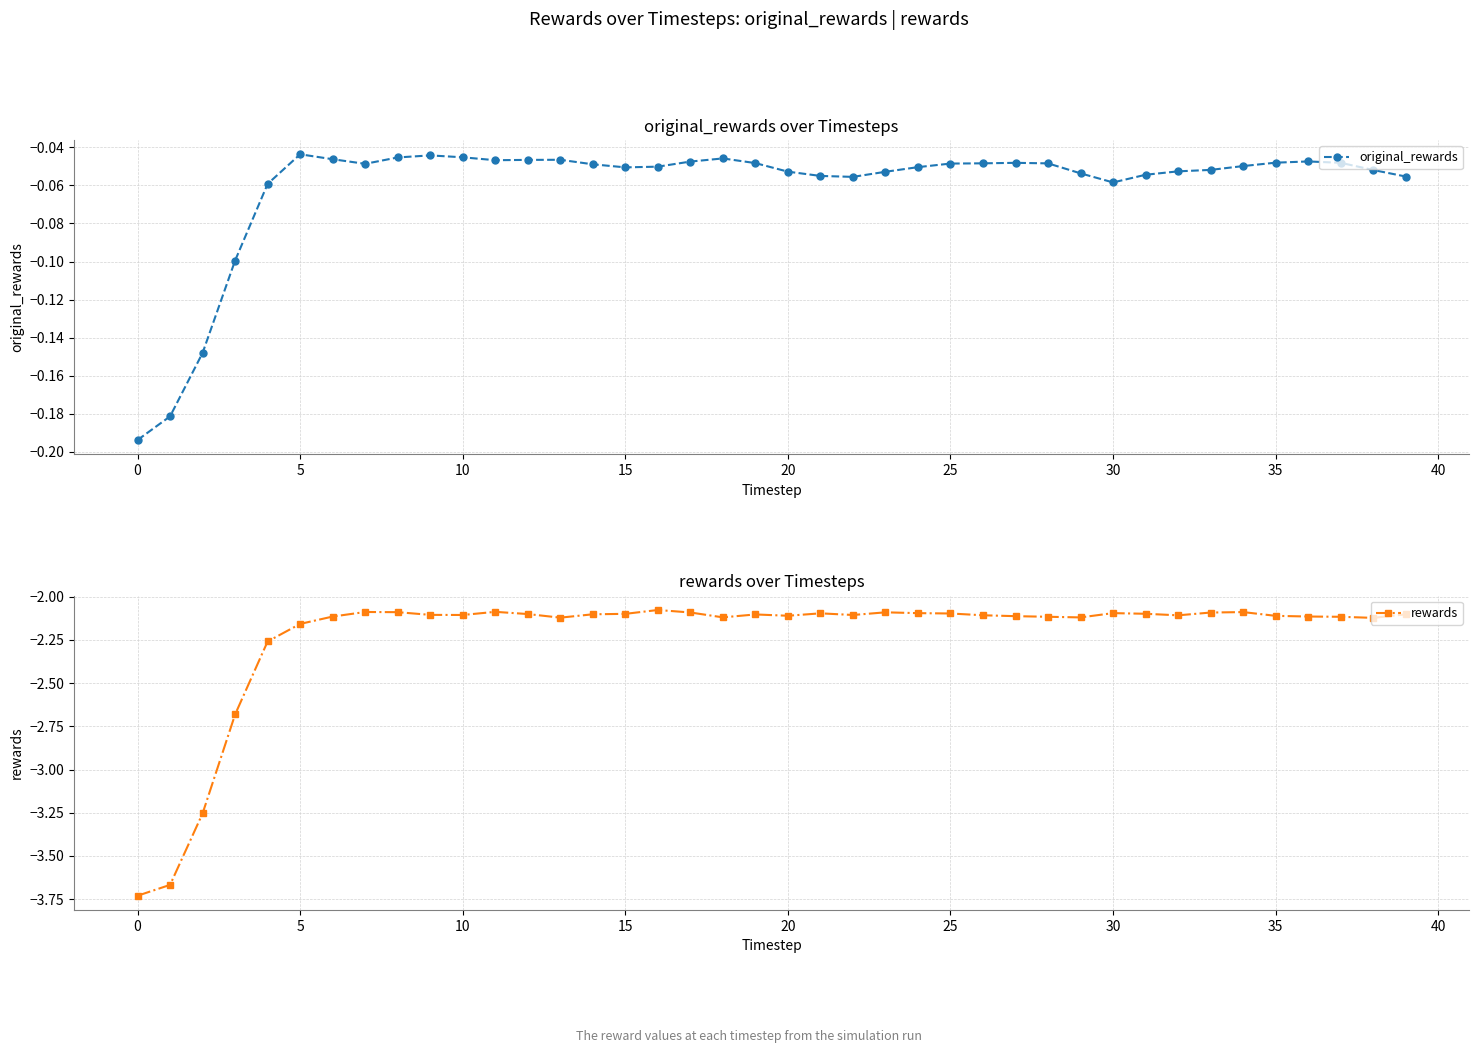

What are all the series names shown in the legend?

original_rewards, rewards